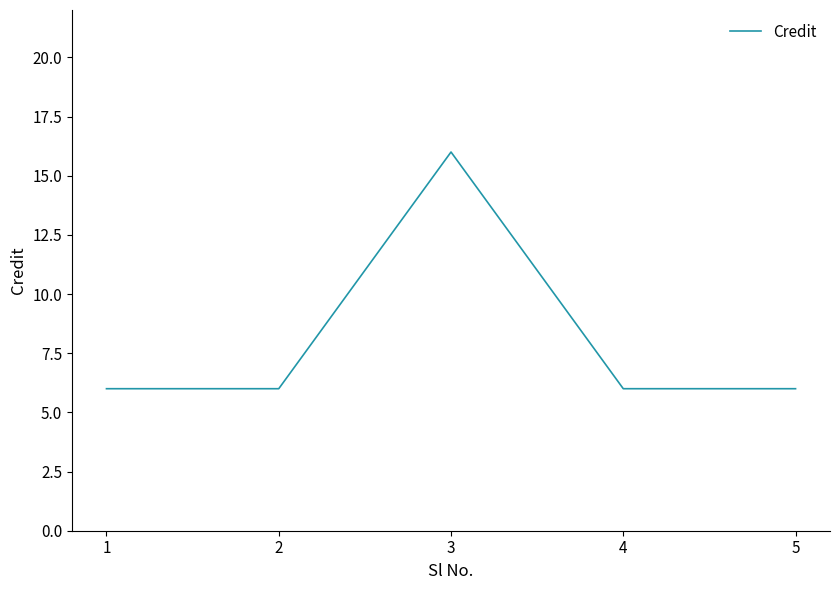

What is the change in value from 3 to 4?

-10